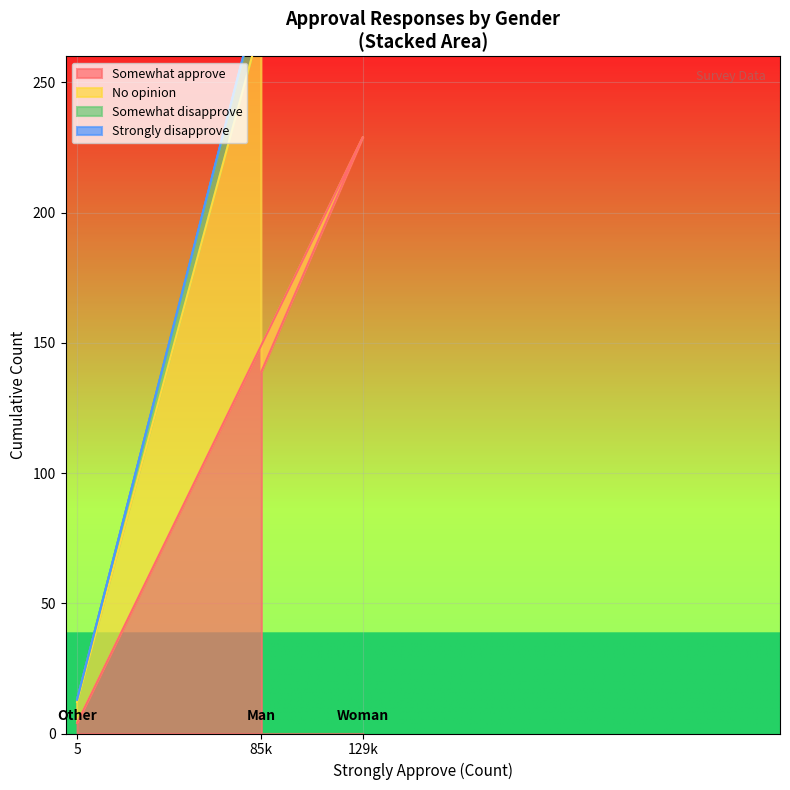

At which label does Somewhat disapprove reach its minimum?

Other